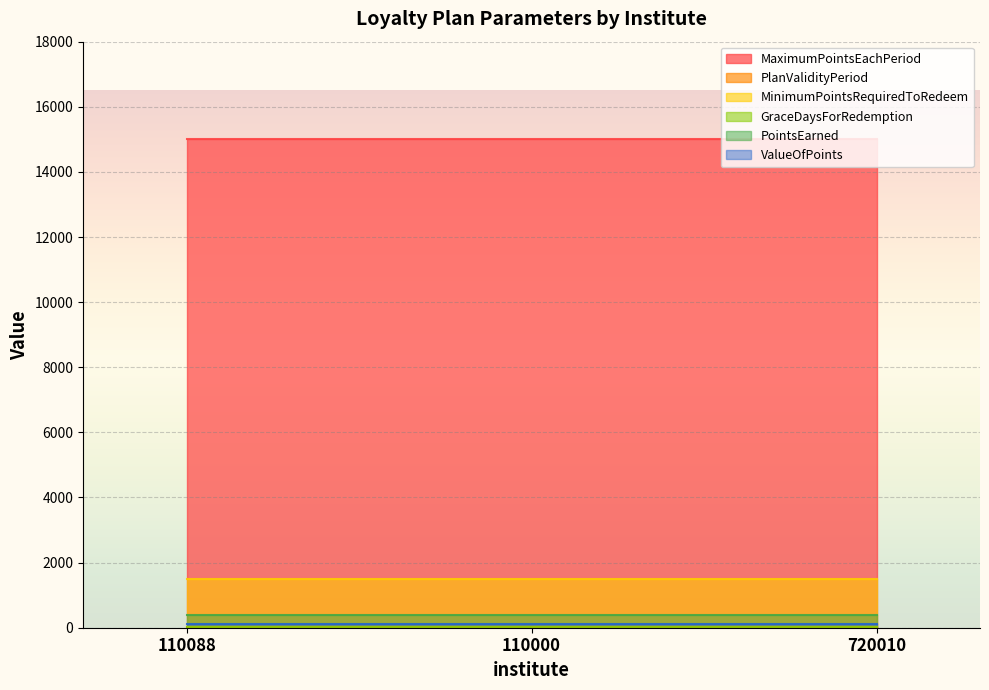

Which series has the largest total across all categories?

MaximumPointsEachPeriod